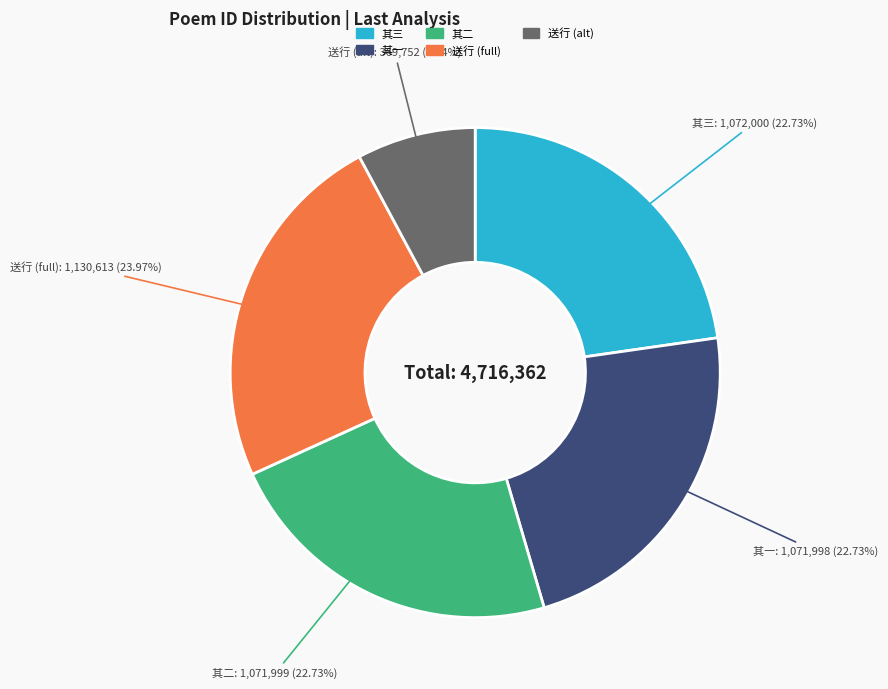

Is there a majority slice in this chart?

No